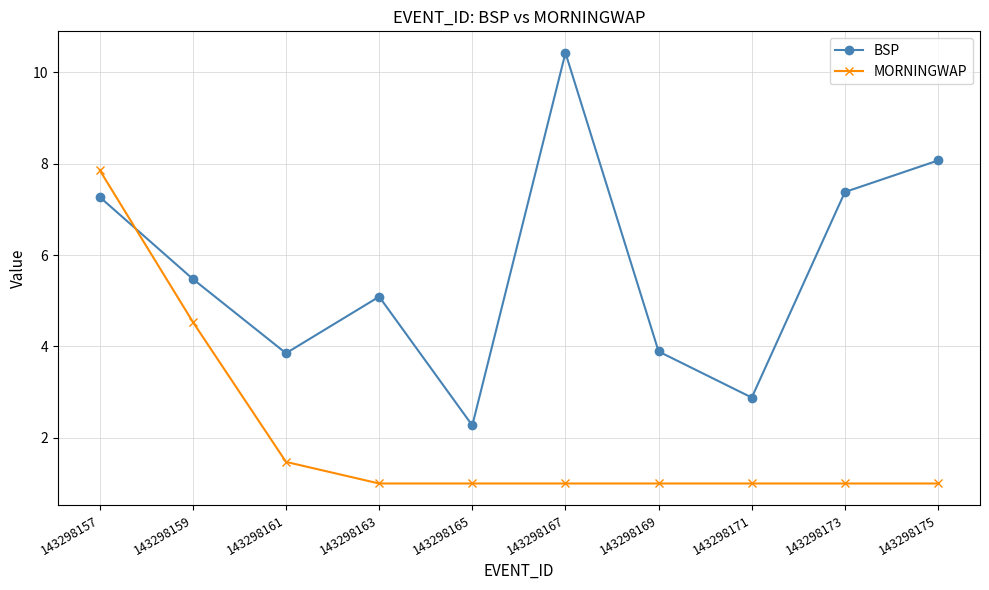

At which category does BSP reach its first local valley?

143298161